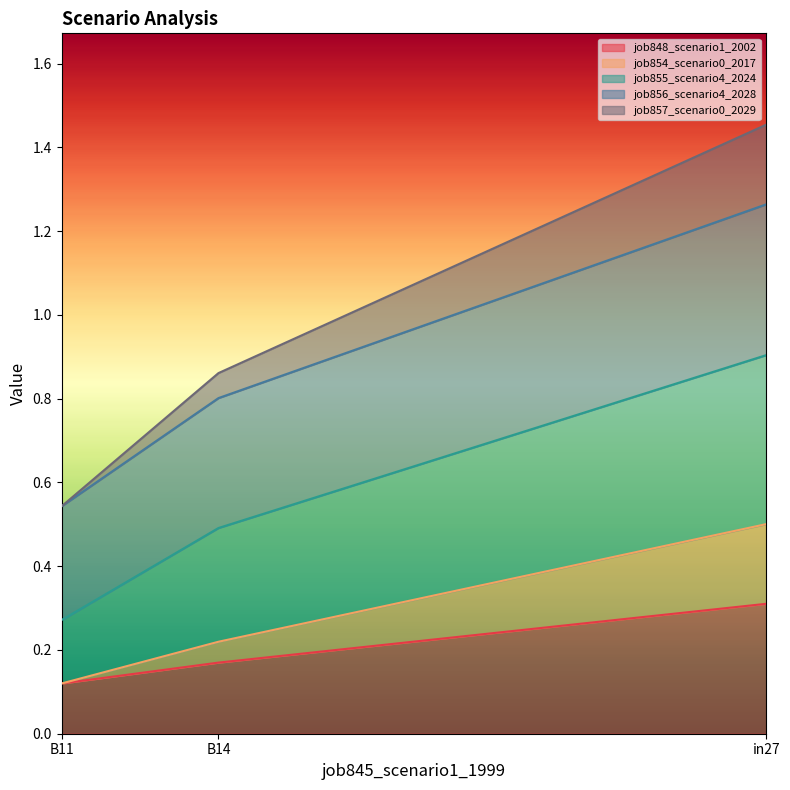

Is the value of job848_scenario1_2002 at in27 greater than the value of job856_scenario4_2028 at B14?

No